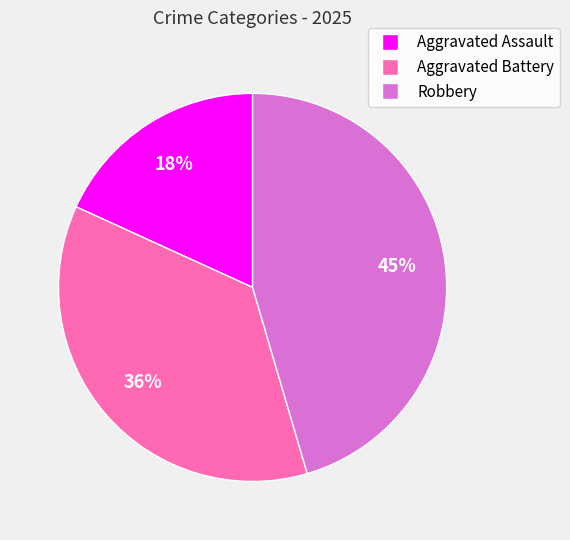

Between Aggravated Assault and Robbery, which is larger?

Robbery